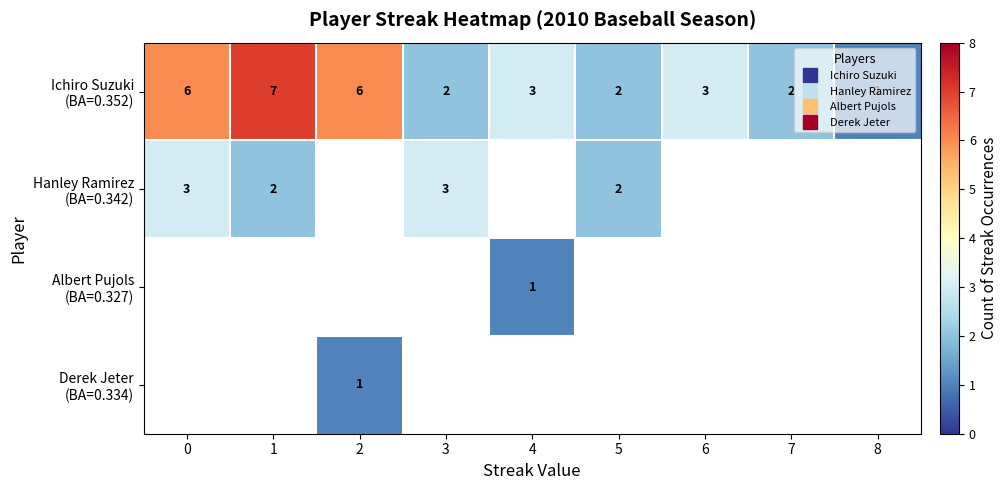

Between 5 and 6, which is larger?

6